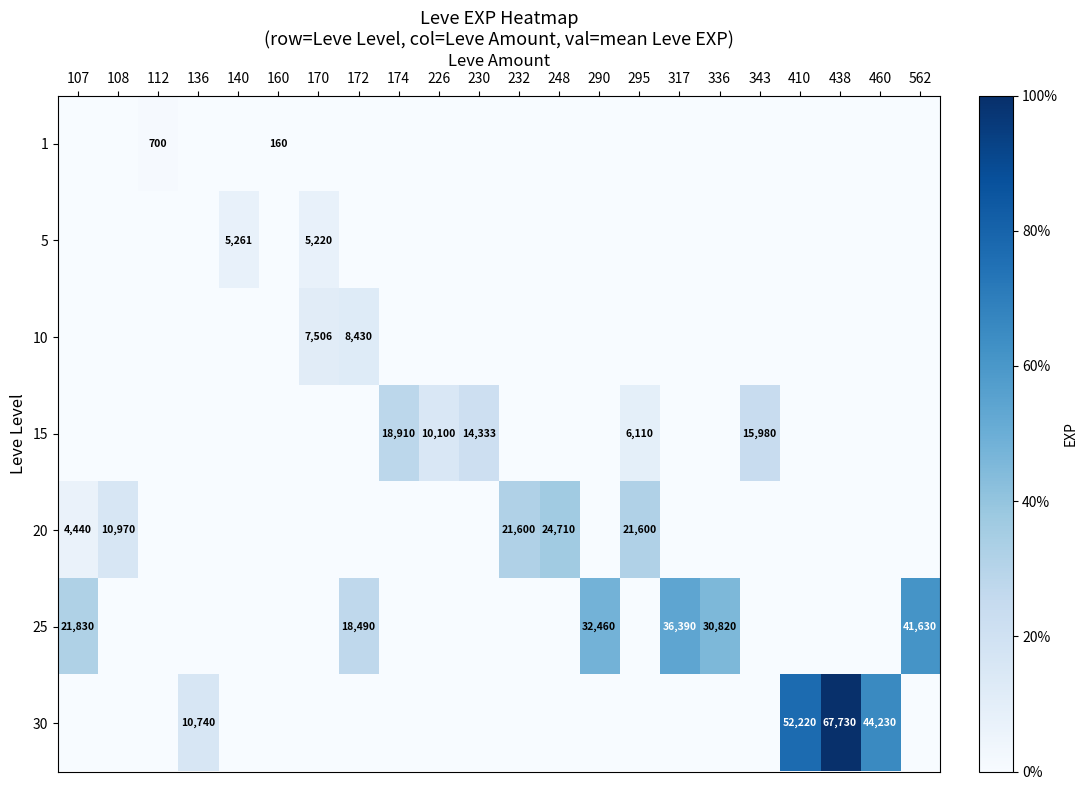

True or false: 20 has a value of 34453 at 295.

False